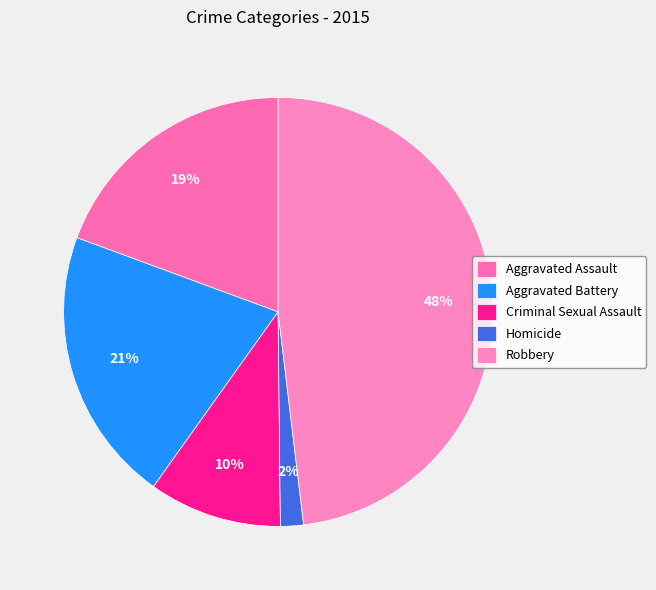

To the nearest percent, what is the difference between the largest and smallest slice percentages?

46%